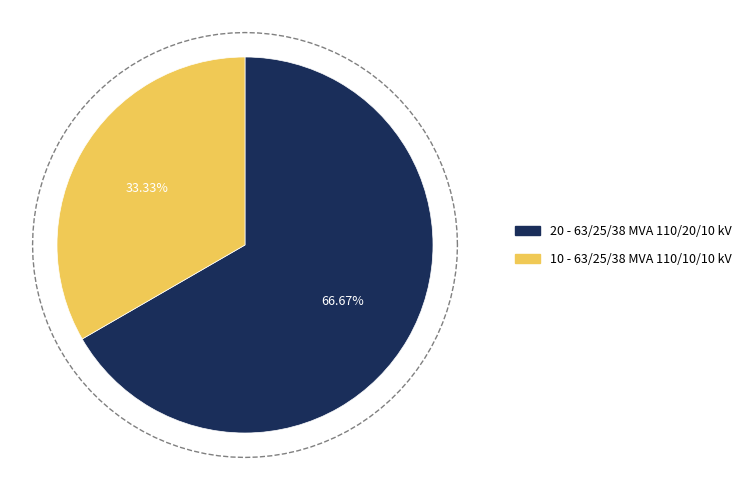

True or false: 63/25/38 MVA 110/20/10 kV accounts for 67% of the total.

True